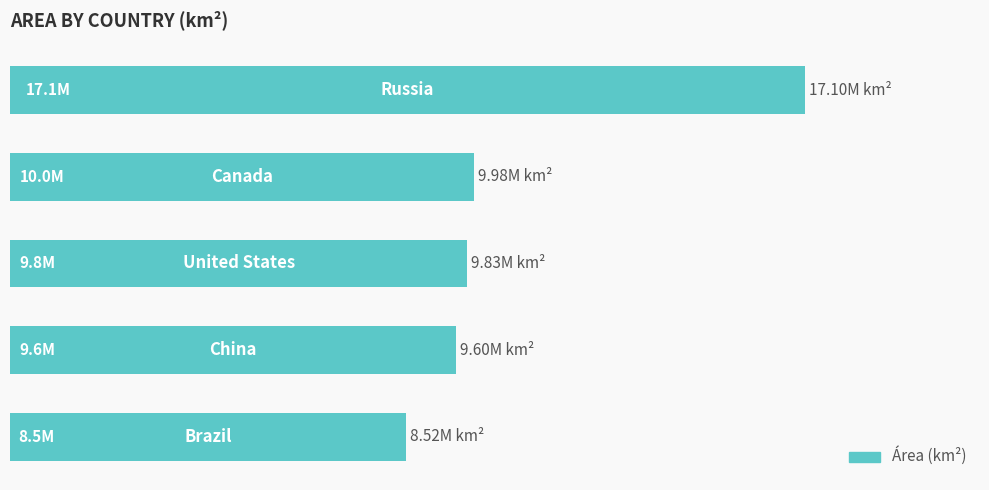

Are the bars horizontal?

Yes